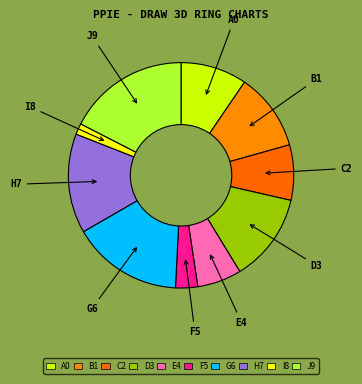

True or false: F5 accounts for 3% of the total.

True